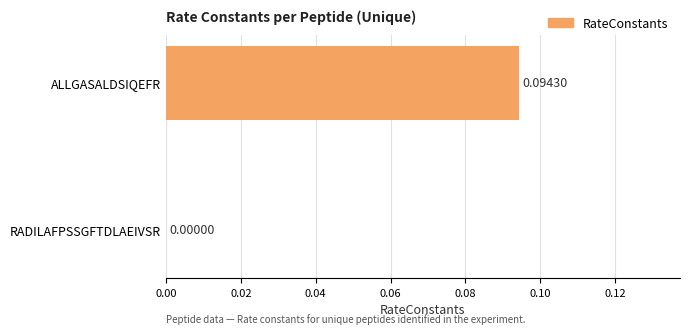

Between RADILAFPSSGFTDLAEIVSR and ALLGASALDSIQEFR, which is larger?

ALLGASALDSIQEFR